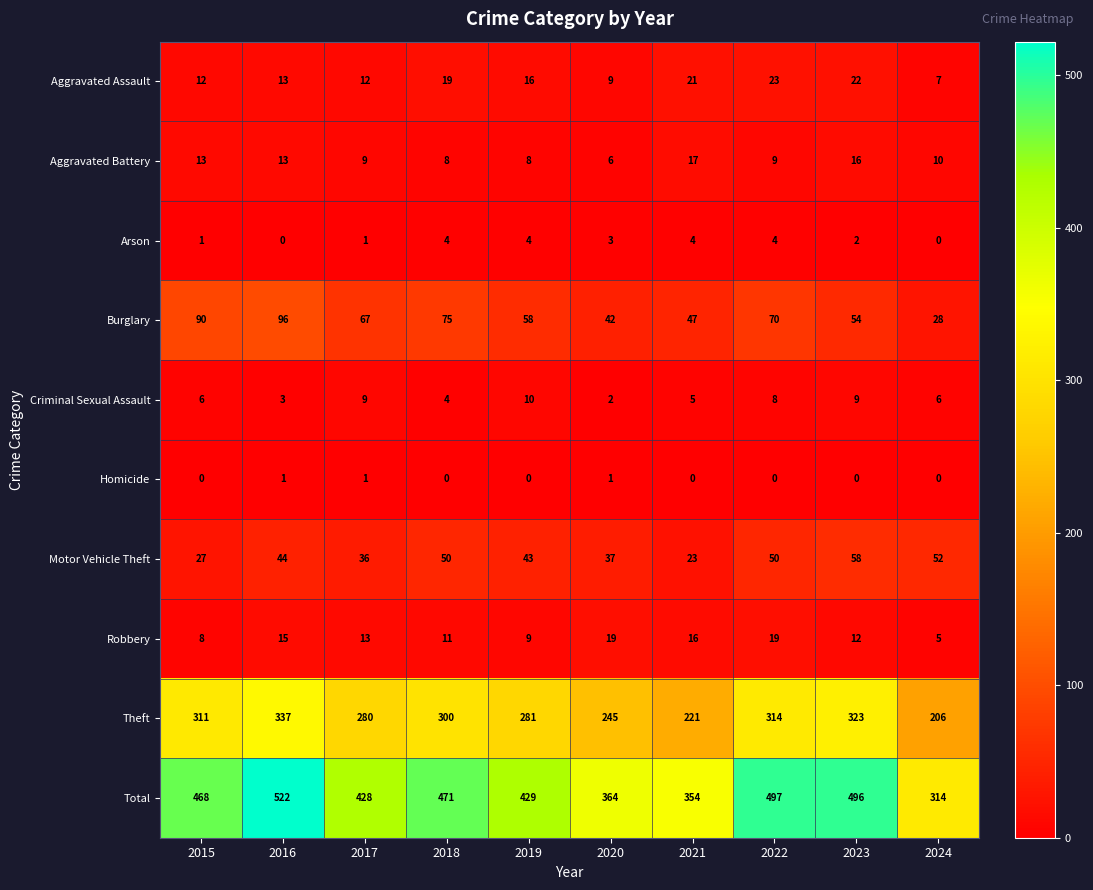

Count the Criminal Sexual Assault values in the range 4 to 9.

7